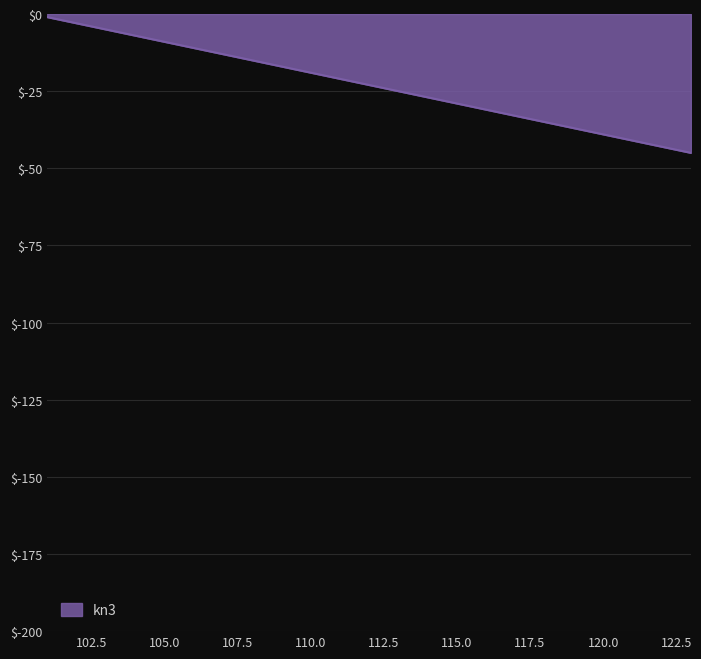

What is the difference between the maximum and minimum values?

44